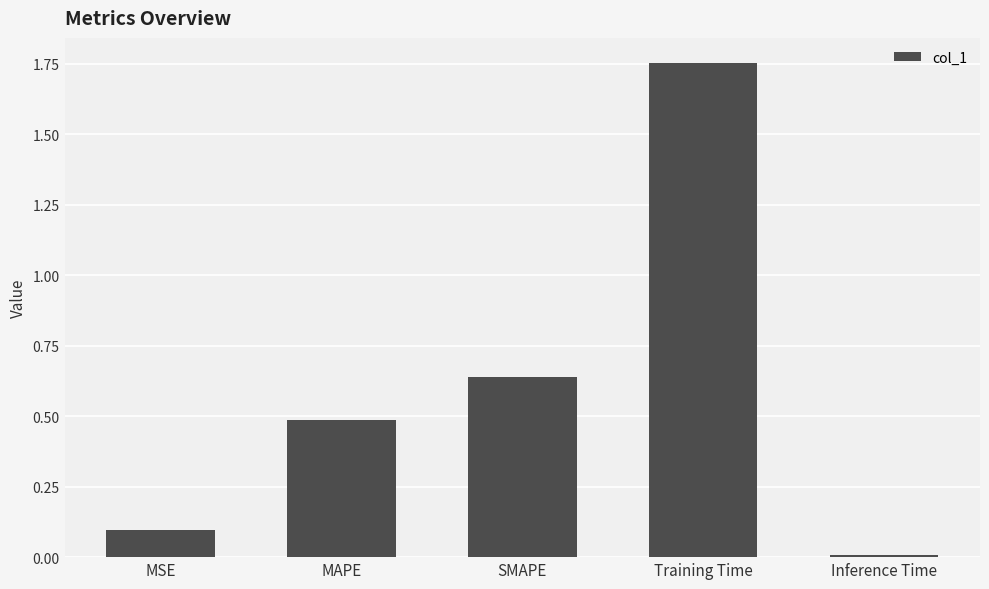

What is the difference between the second highest and second lowest values?

0.5